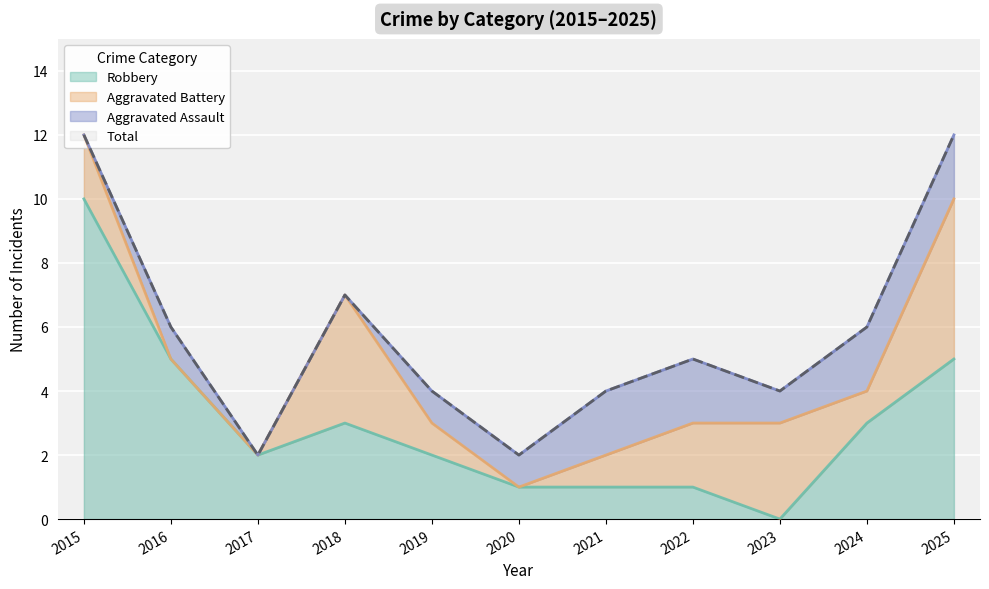

Reading right to left, extract all data points from this chart.

Robbery: 5	3	0	1	1	1	2	3	2	5	10
Total: 12	6	4	5	4	2	4	7	2	6	12